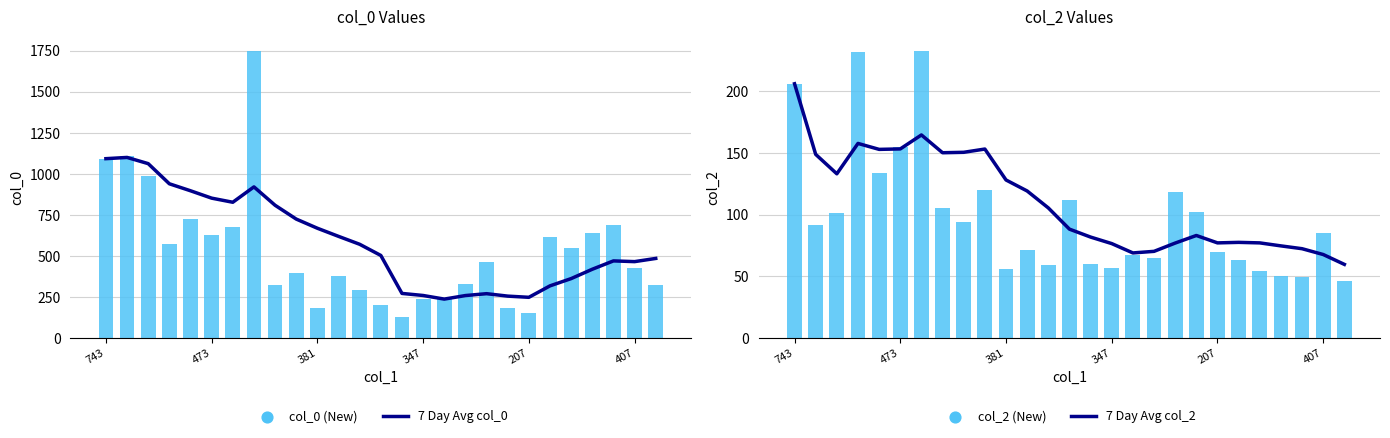

Is the value of col_0 (New) at 14 greater than the value of col_2 (New) at 23?

Yes